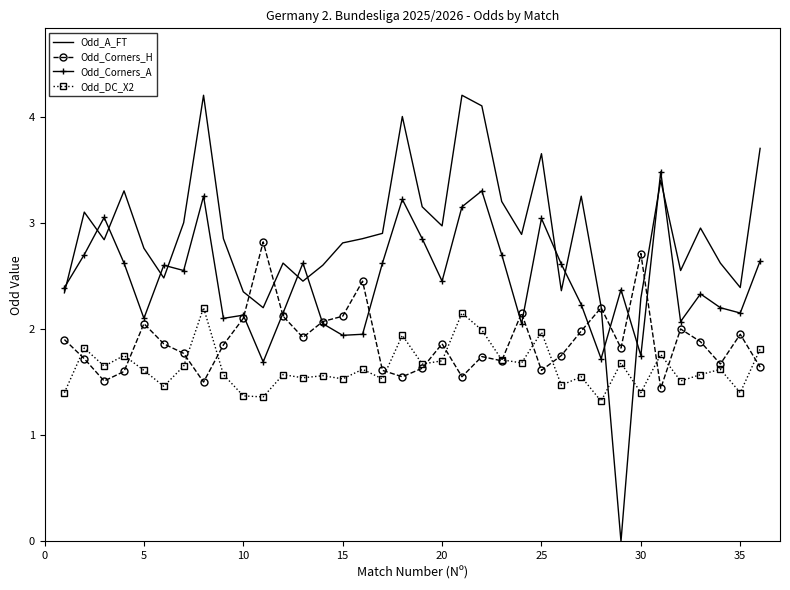

List the series in order of their peak value, lowest first.

Odd_DC_X2, Odd_Corners_H, Odd_Corners_A, Odd_A_FT